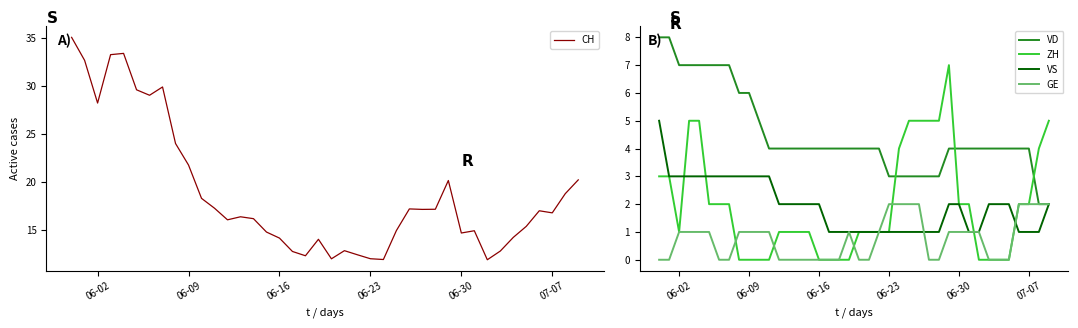

What is the highest value of the GE series?

2